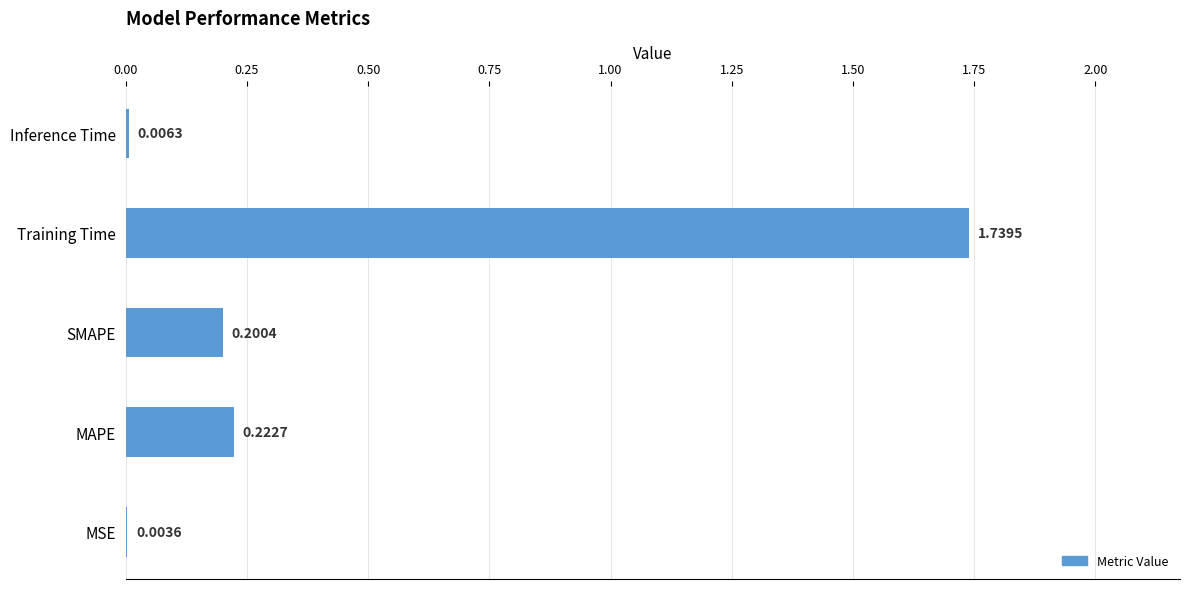

Are the bars horizontal?

Yes